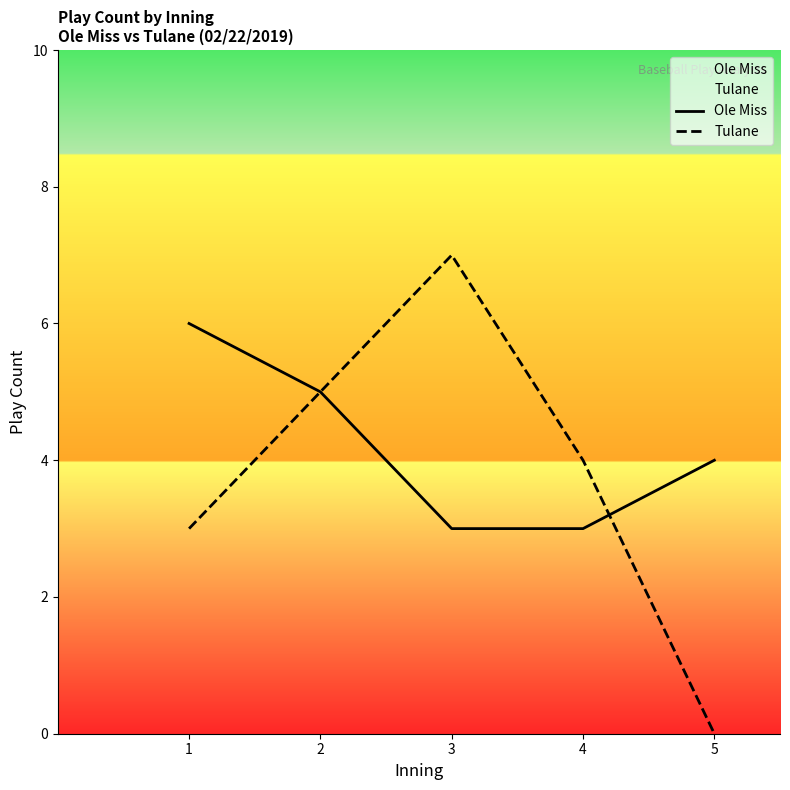

What value does the Ole Miss series have at 5?

4